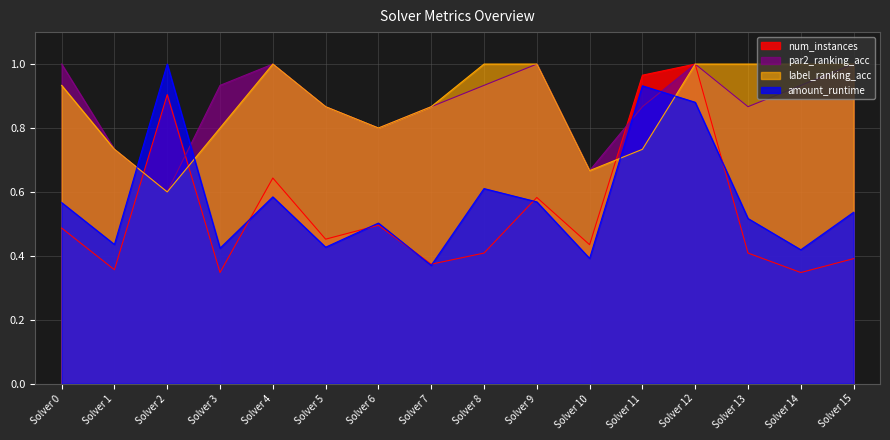

True or false: num_instances has a value of 0.5 at Solver 6.

True